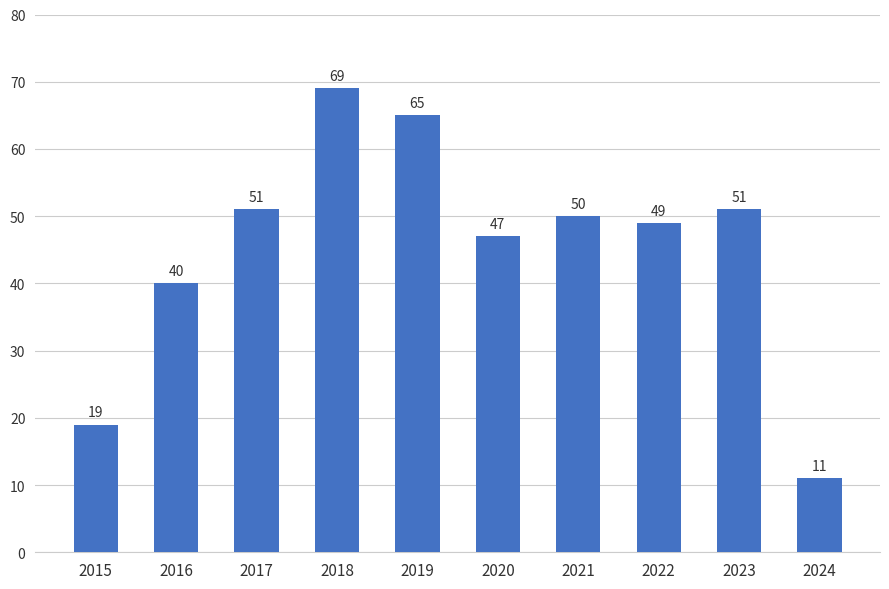

The value at 2016 is 40. True or false?

True